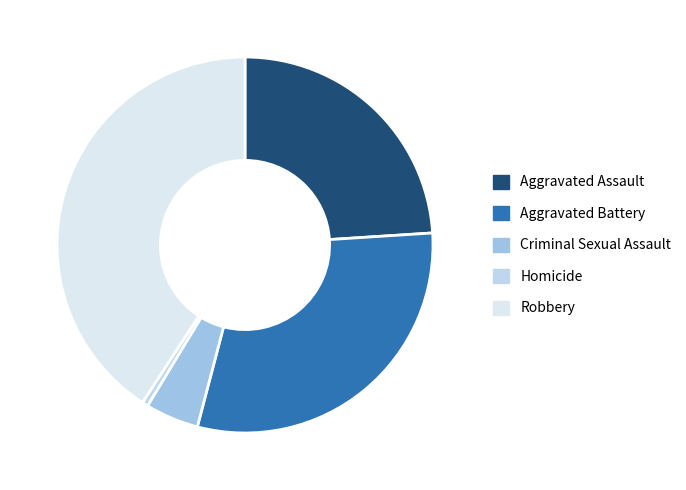

The Robbery slice represents 41% of the pie. True or false?

True